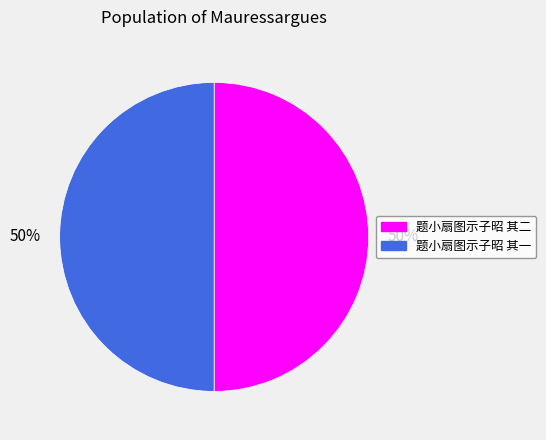

To the nearest percent, what is the average slice percentage?

50%